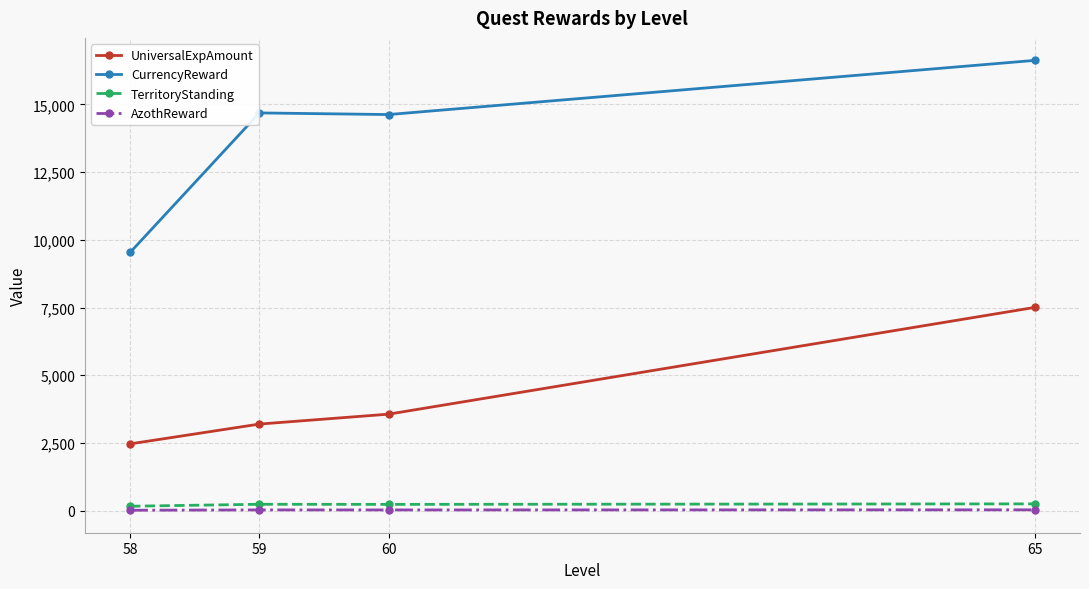

Is the value of UniversalExpAmount at 60 greater than the value of CurrencyReward at 60?

No